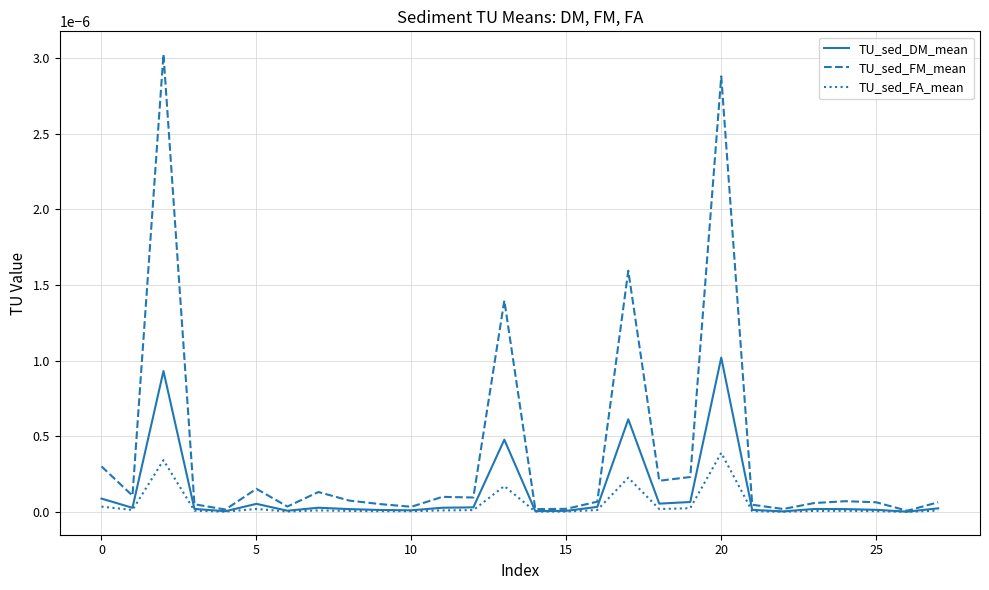

Which series has the largest range (max minus min)?

TU_sed_FM_mean